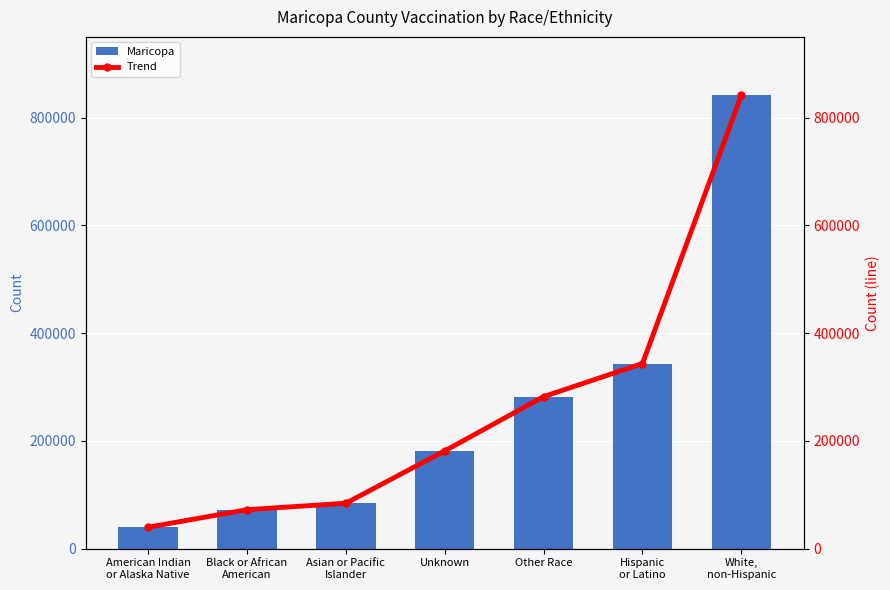

Reading right to left, what are all the values shown in this chart?

Maricopa: White,
non-Hispanic=841710	Hispanic
or Latino=343661	Other Race=282197	Unknown=181431	Asian or Pacific
Islander=84321	Black or African
American=72271	American Indian
or Alaska Native=39790
Trend: White,
non-Hispanic=841710	Hispanic
or Latino=343661	Other Race=282197	Unknown=181431	Asian or Pacific
Islander=84321	Black or African
American=72271	American Indian
or Alaska Native=39790